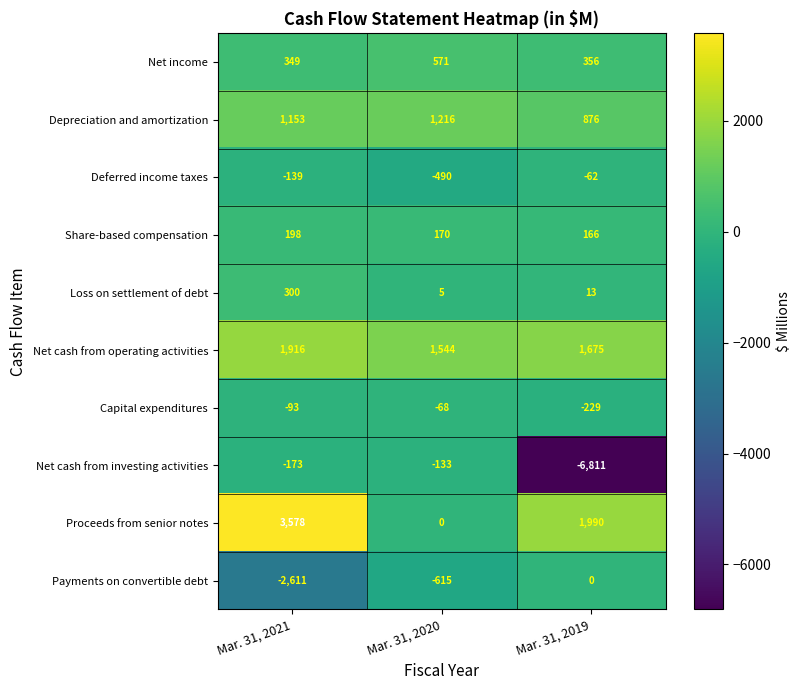

Reading left to right, extract all data points from this chart.

Net income: Mar. 31, 2021=349	Mar. 31, 2020=571	Mar. 31, 2019=356
Depreciation and amortization: Mar. 31, 2021=1153	Mar. 31, 2020=1216	Mar. 31, 2019=876
Deferred income taxes: Mar. 31, 2021=-139	Mar. 31, 2020=-490	Mar. 31, 2019=-62
Share-based compensation: Mar. 31, 2021=198	Mar. 31, 2020=170	Mar. 31, 2019=166
Loss on settlement of debt: Mar. 31, 2021=300	Mar. 31, 2020=5	Mar. 31, 2019=13
Net cash from operating activities: Mar. 31, 2021=1916	Mar. 31, 2020=1544	Mar. 31, 2019=1675
Capital expenditures: Mar. 31, 2021=-93	Mar. 31, 2020=-68	Mar. 31, 2019=-229
Net cash from investing activities: Mar. 31, 2021=-173	Mar. 31, 2020=-133	Mar. 31, 2019=-6811
Proceeds from senior notes: Mar. 31, 2021=3578	Mar. 31, 2020=0	Mar. 31, 2019=1990
Payments on convertible debt: Mar. 31, 2021=-2611	Mar. 31, 2020=-615	Mar. 31, 2019=0